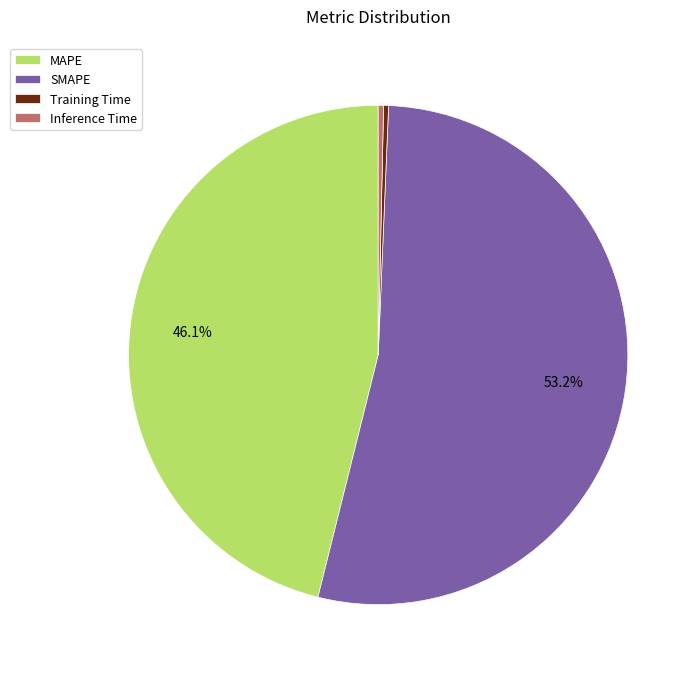

True or false: SMAPE accounts for 40% of the total.

False